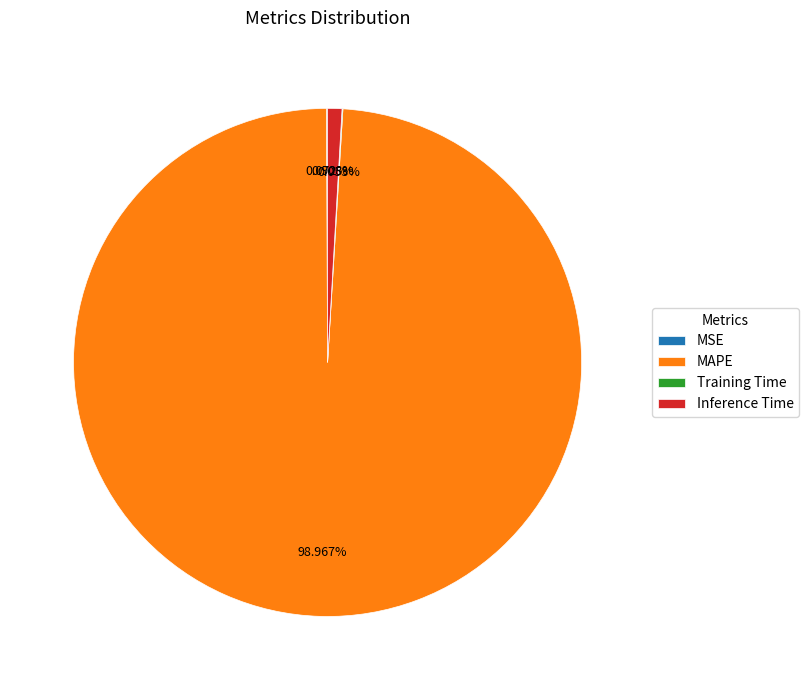

Which slice represents more than half of the pie?

MAPE